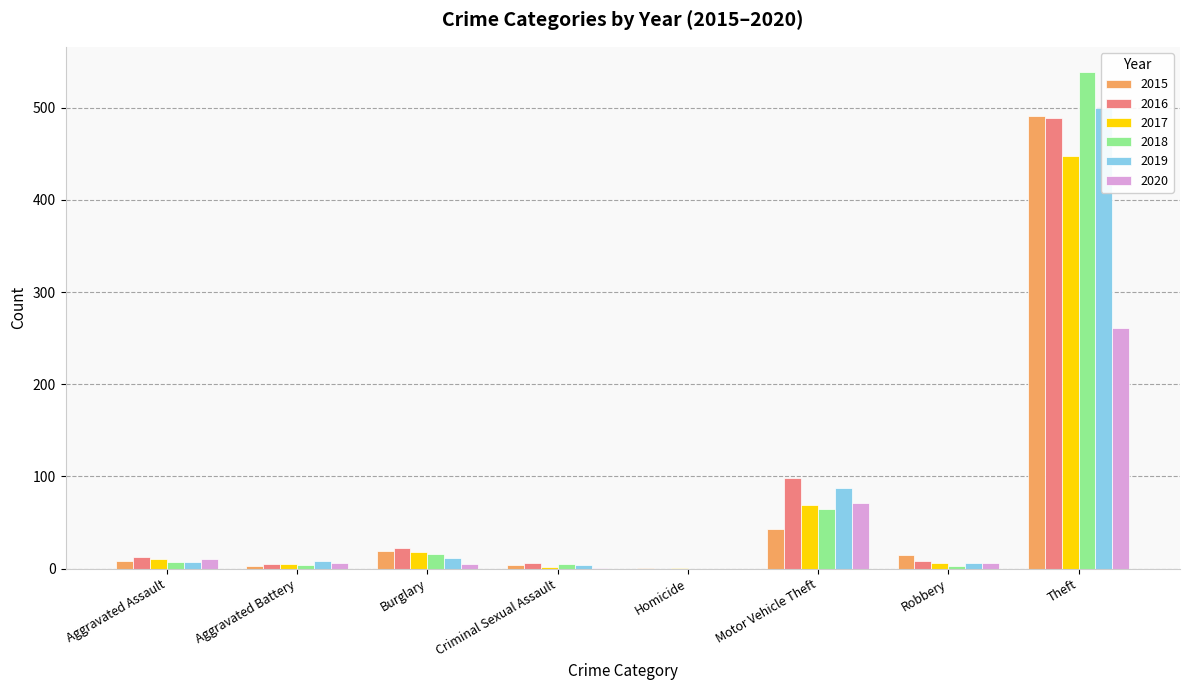

What is the sum of all 2019 values?

624